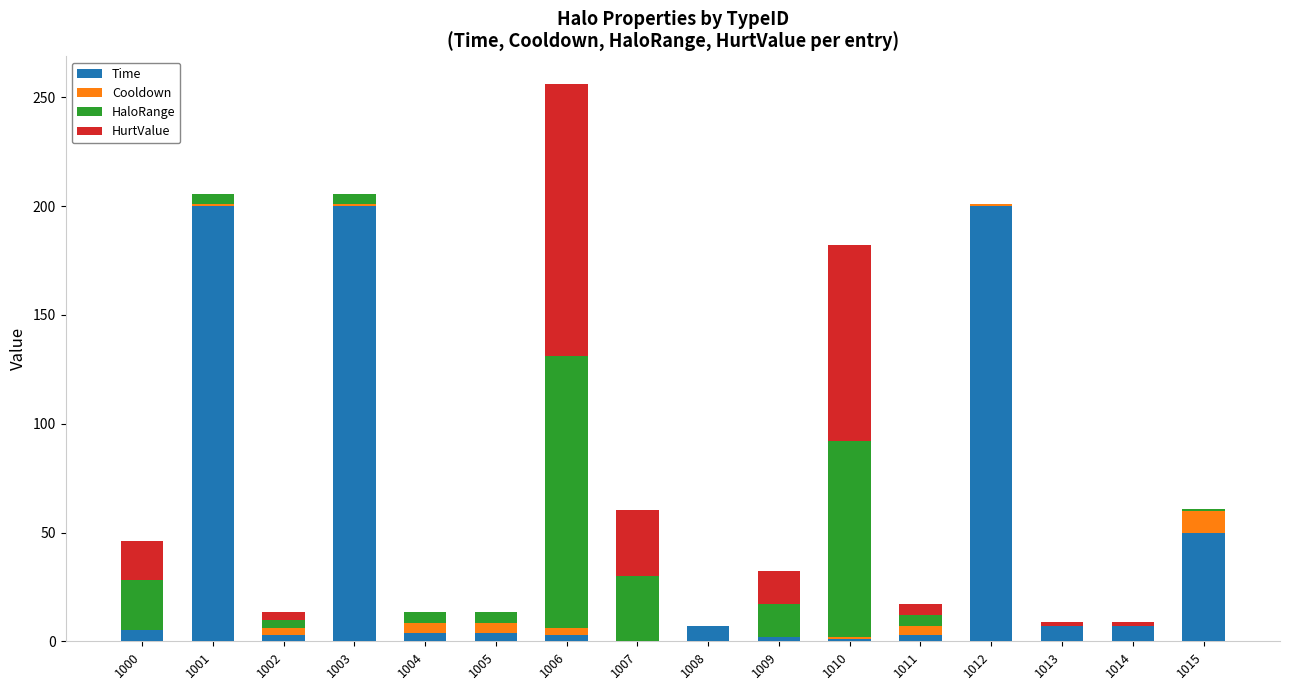

At which category is the sum across all series the highest?

1006